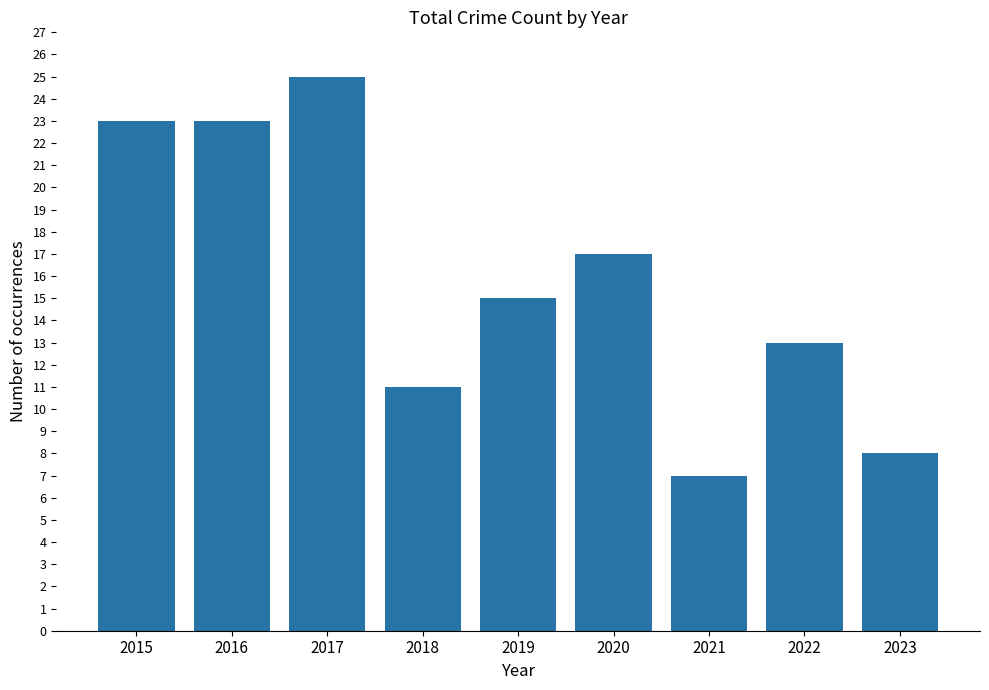

Which label corresponds to the largest value in the chart?

2017